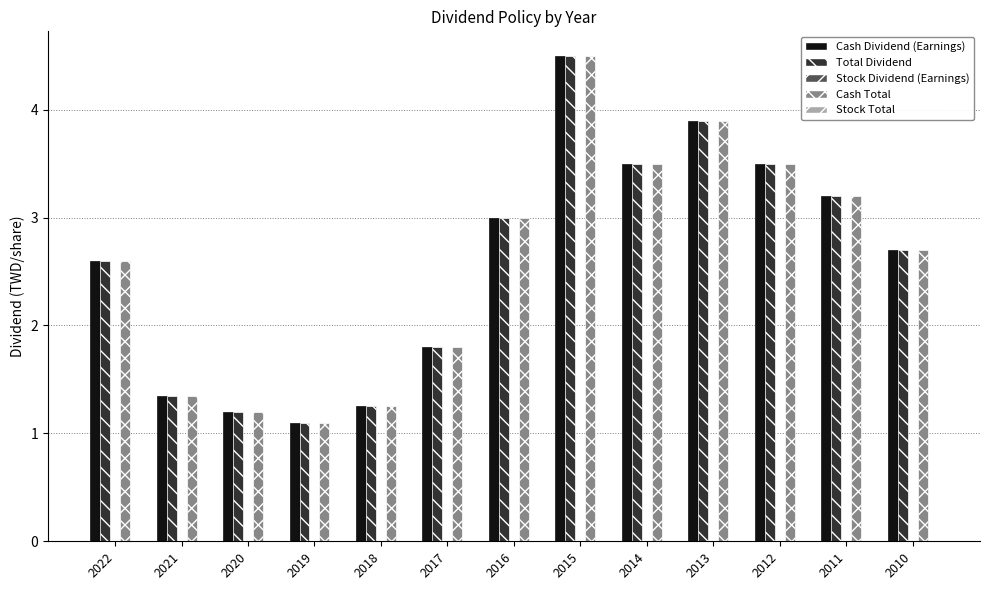

What is the average value of the Cash Dividend (Earnings) series?

2.6